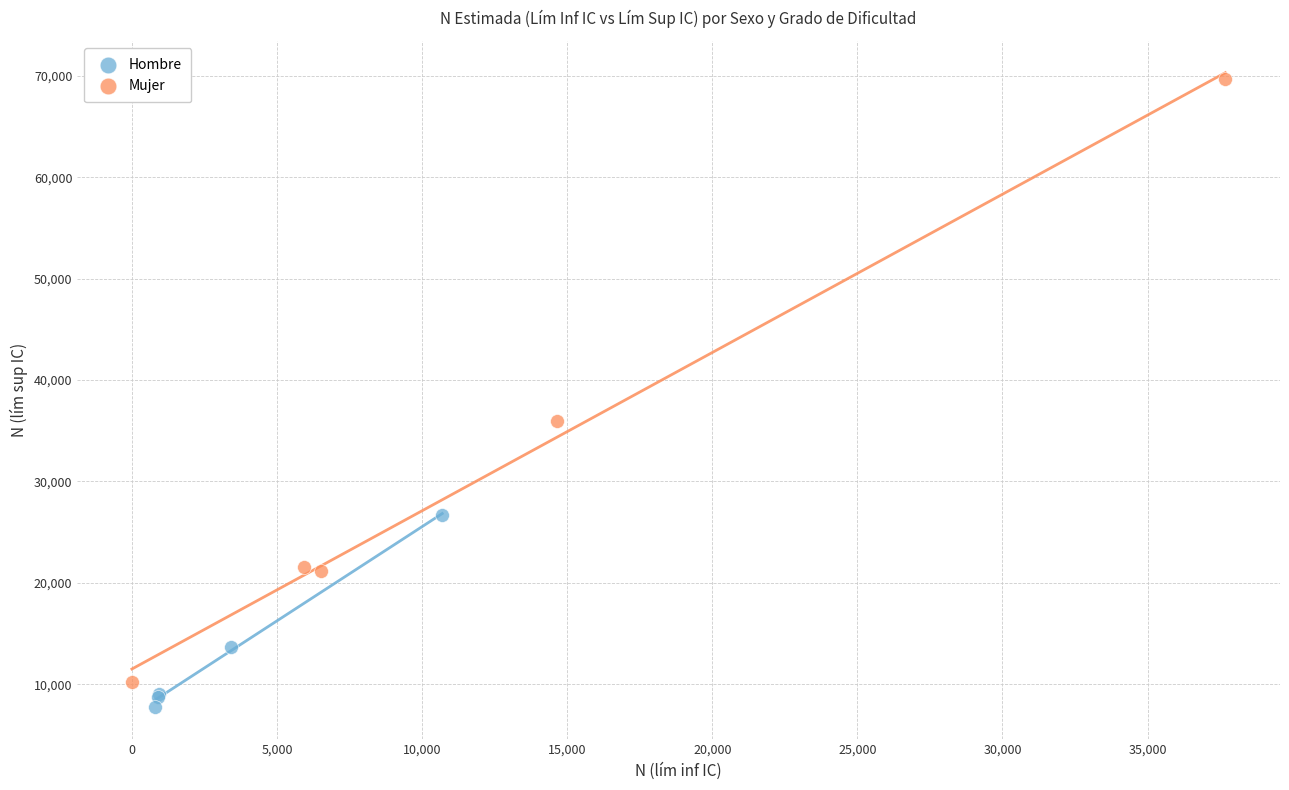

Which series has the largest Y range (max minus min)?

Mujer